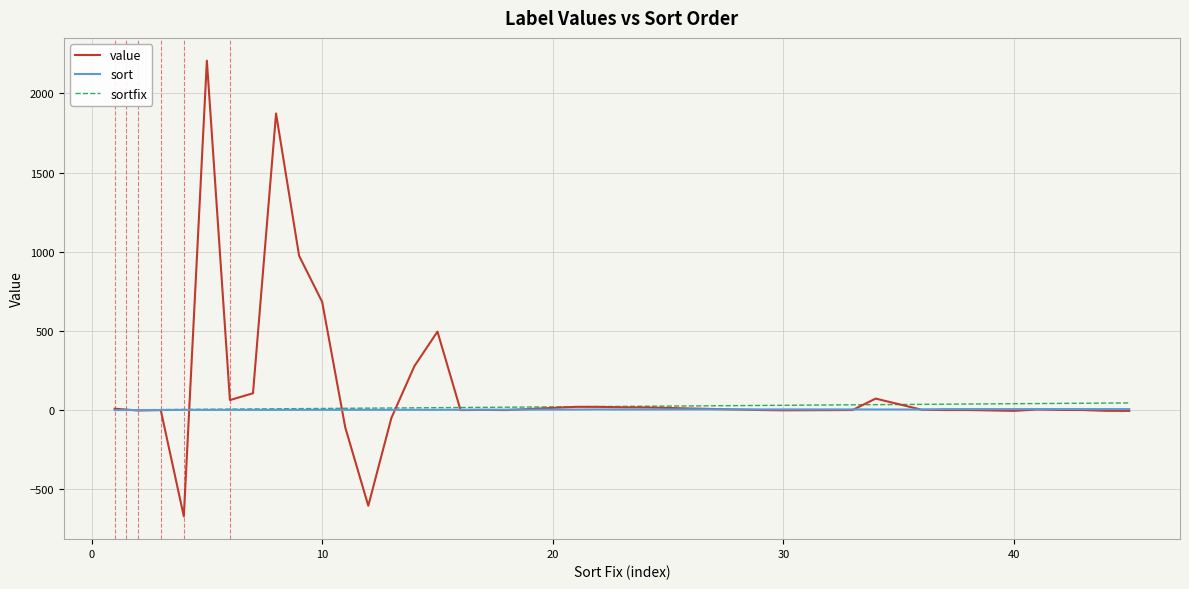

How many lines are shown in the chart?

3